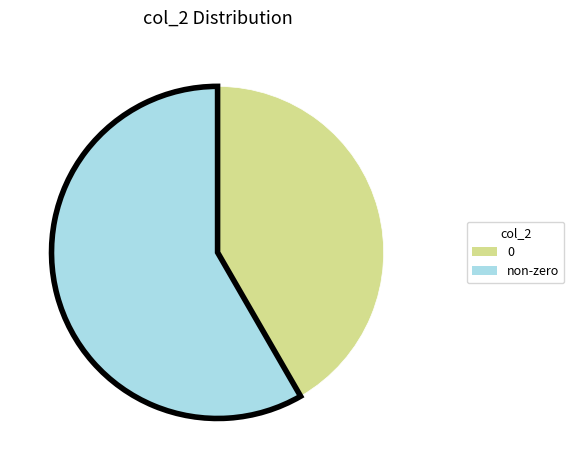

Rank the categories by value from lowest to highest.

0, non-zero